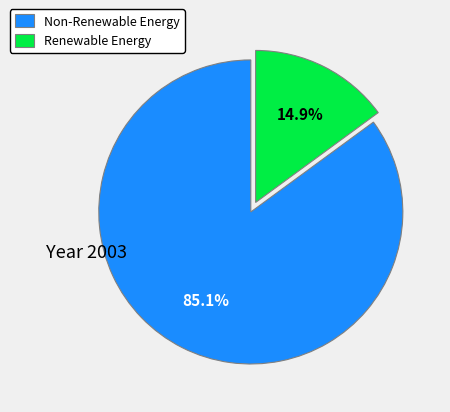

Count the number of slices in the pie.

2